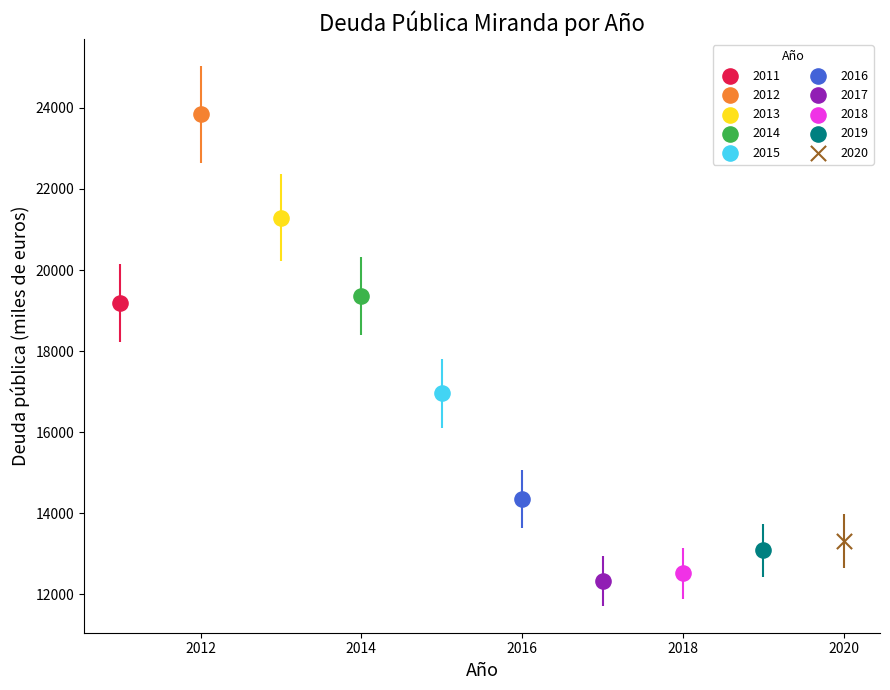

Which series reaches the minimum Y coordinate?

2017